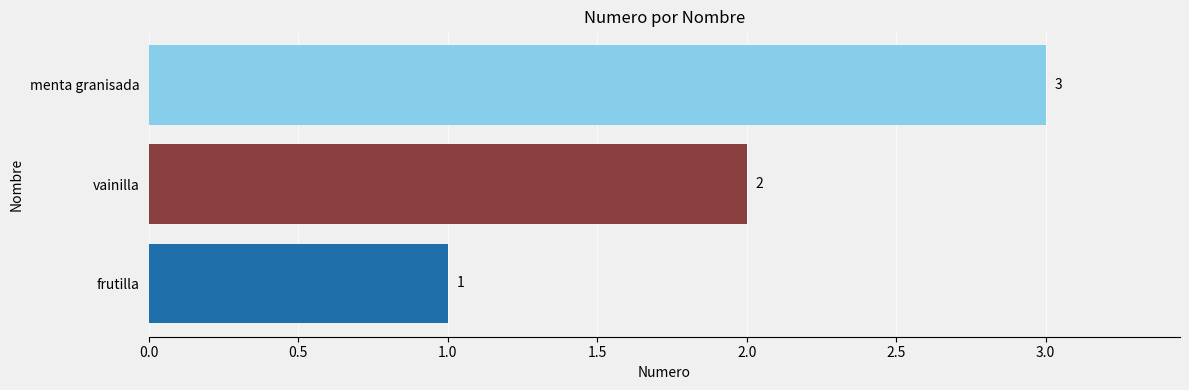

What is the ratio of the value at frutilla to the value at vainilla?

0.5